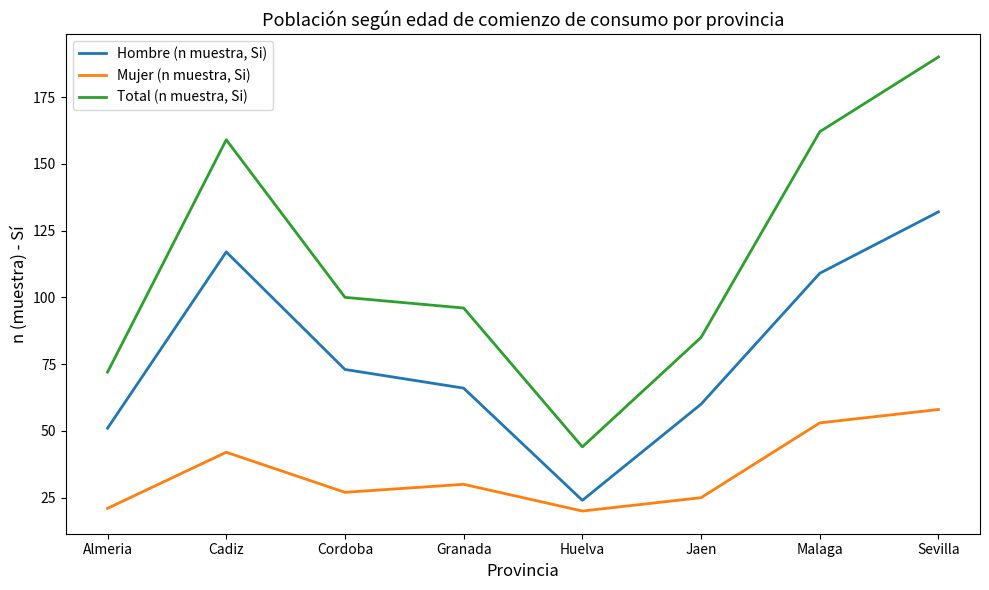

What is the smallest value displayed?

20